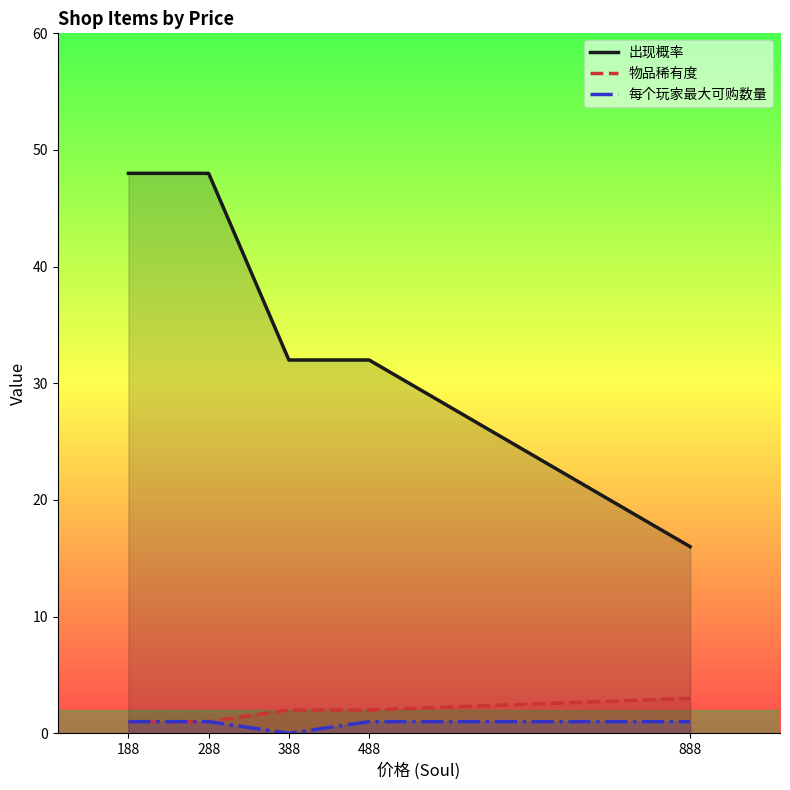

Count the number of data series in this chart.

3